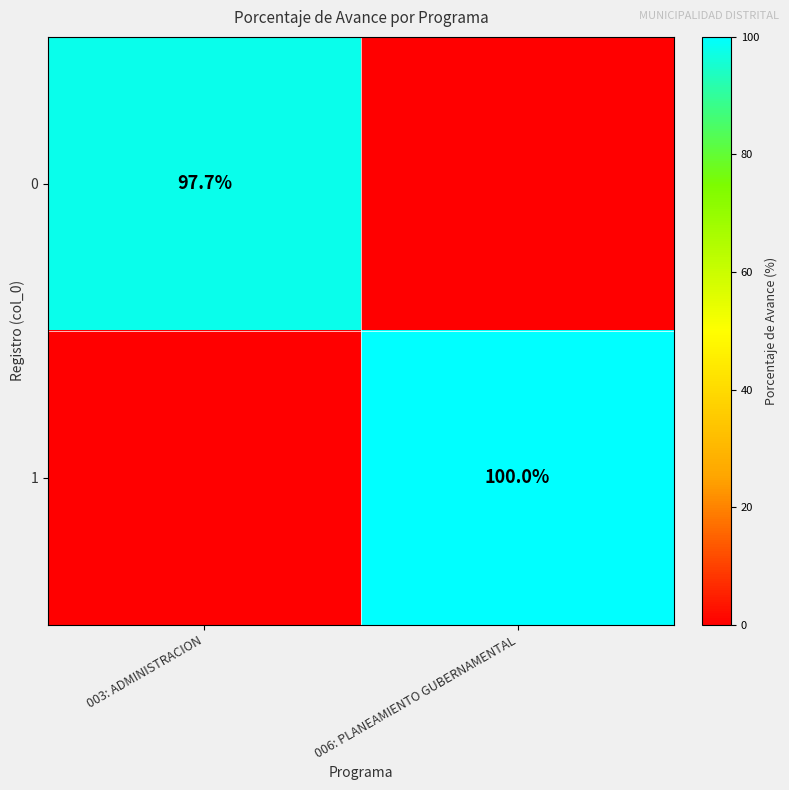

The 1 series shows 51.2 at 006: PLANEAMIENTO GUBERNAMENTAL. True or false?

False